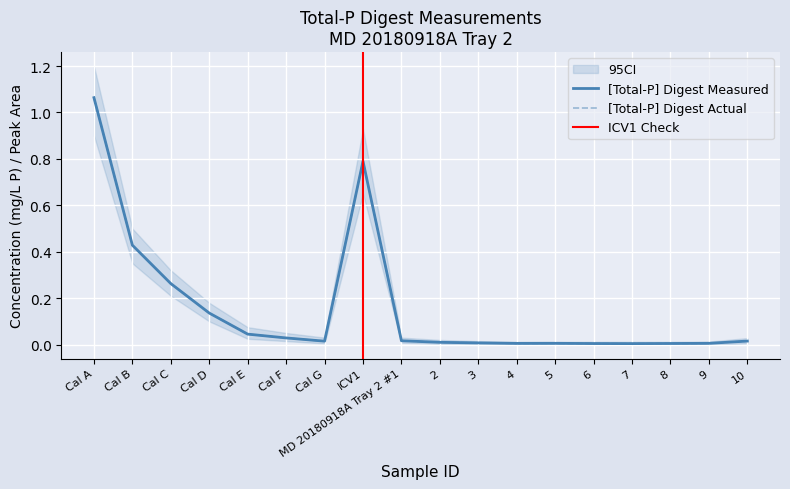

True or false: [Total-P] Digest Measured and [Total-P] Digest Actual cross at least once.

False